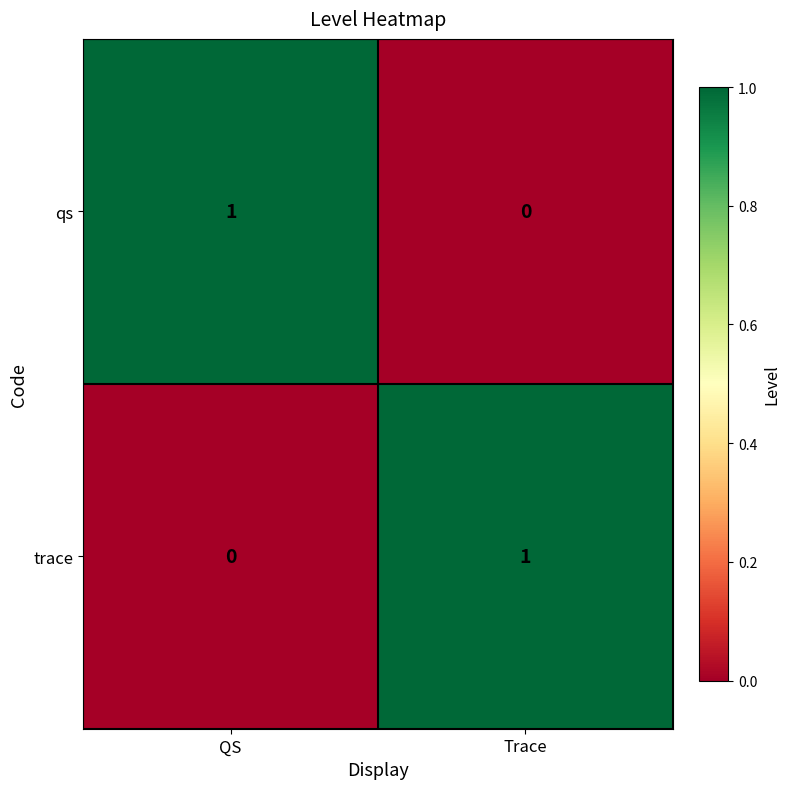

List the labels in order of trace value, smallest first.

QS, Trace